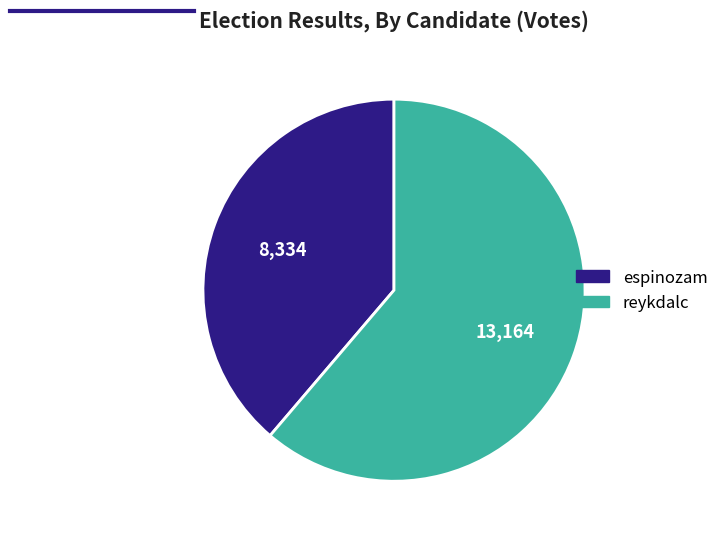

Approximately how many times larger is the value at espinozam compared to reykdalc?

0.6